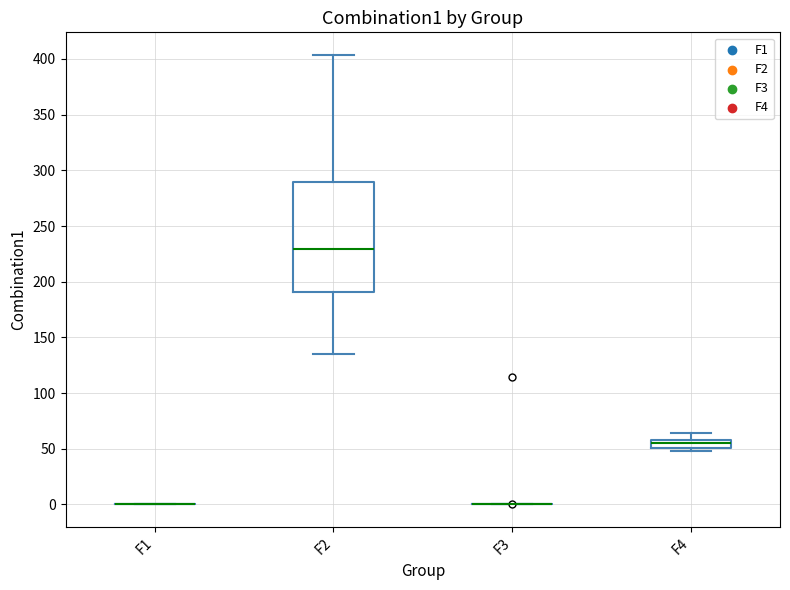

Which box is the tallest, from its lower edge to its upper edge?

F2